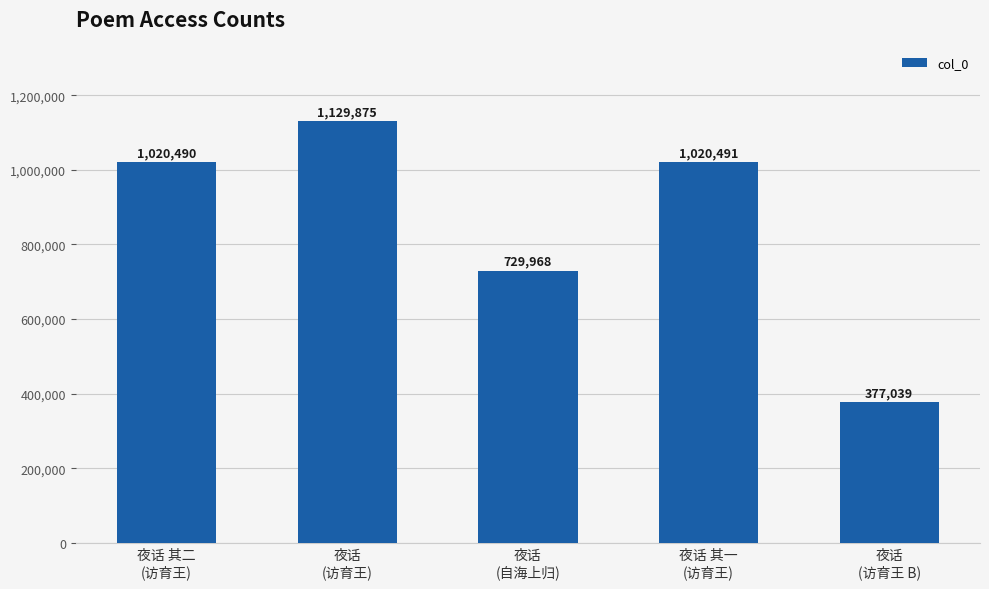

Count the number of data series in this chart.

1